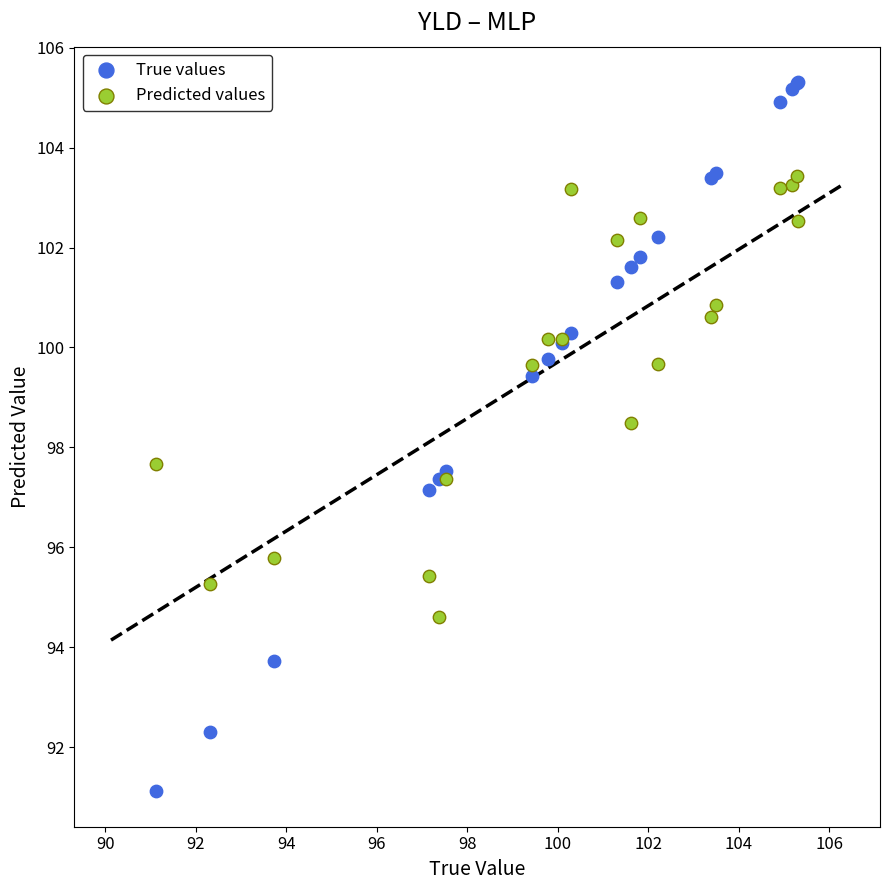

Which series reaches the minimum Y coordinate?

True values